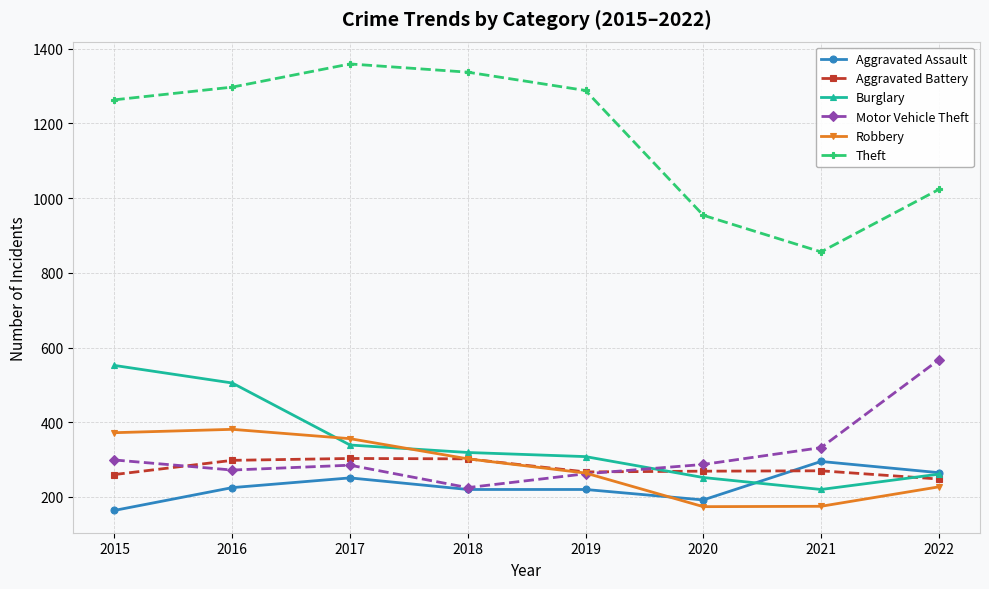

The value of Theft at 2021 is 856. True or false?

True